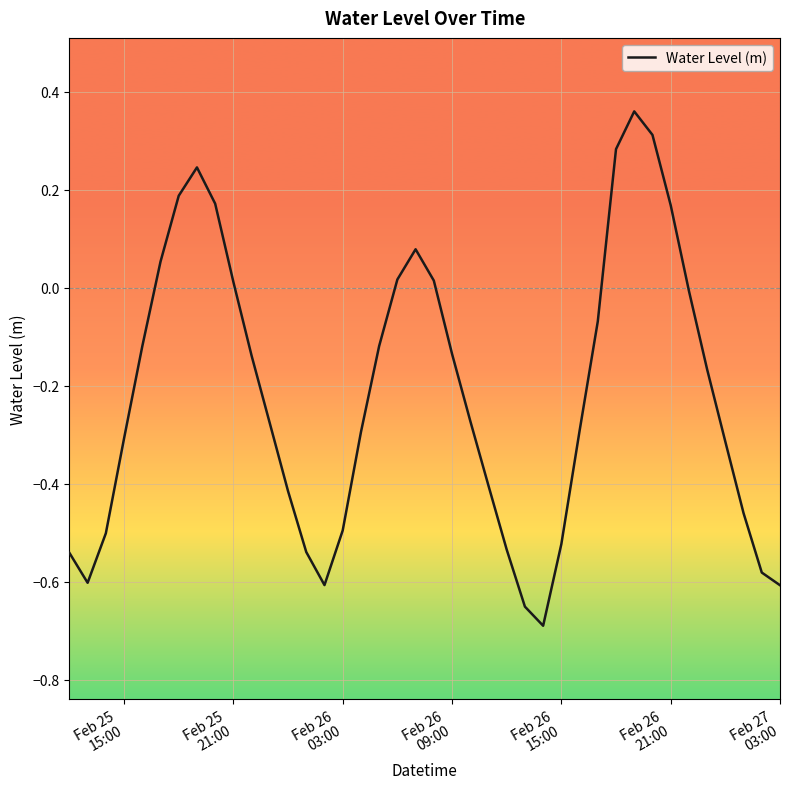

What is the difference between the maximum and minimum values?

1.0